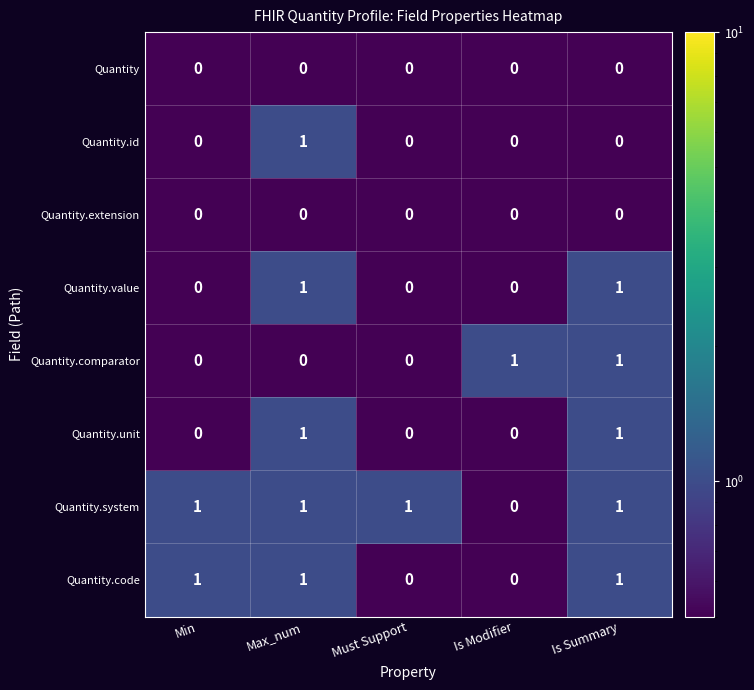

The Quantity.unit series shows 1 at Is Summary. True or false?

True